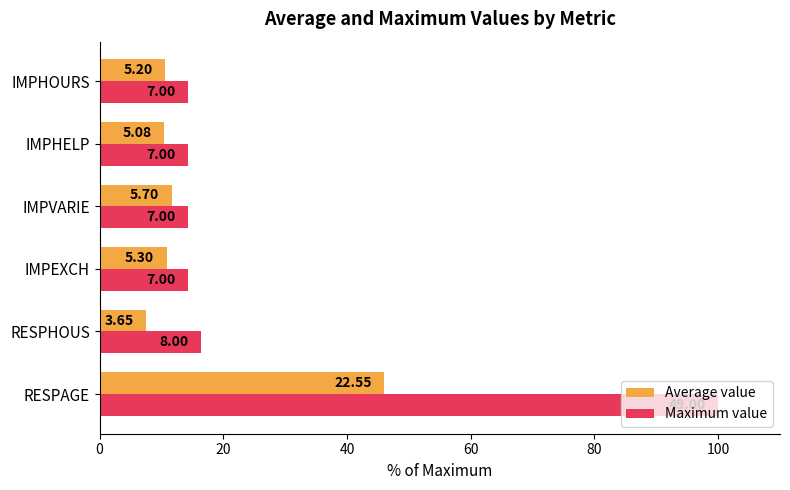

Which series has the largest total across all categories?

Maximum value